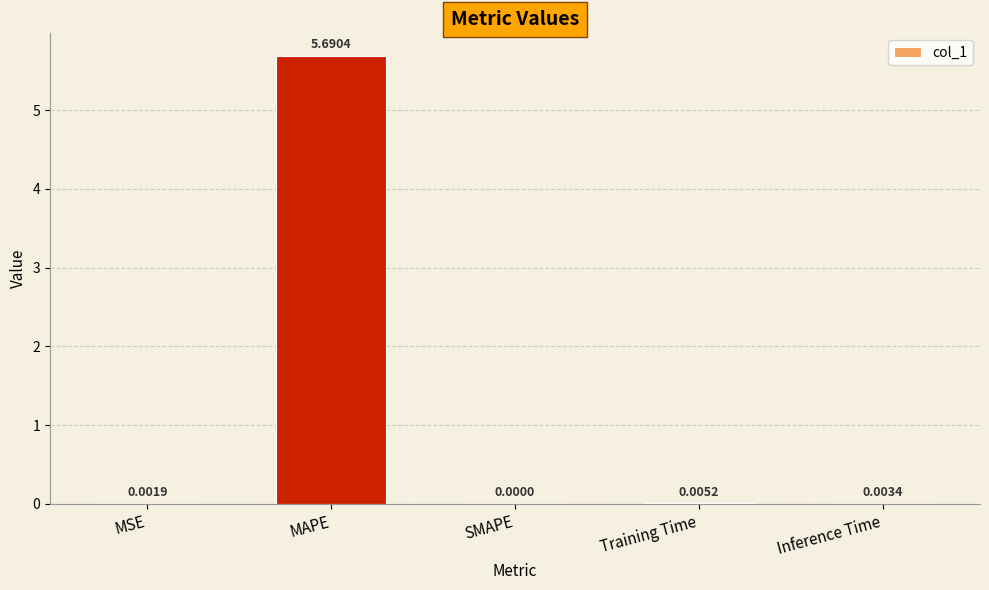

Are the bars horizontal?

No